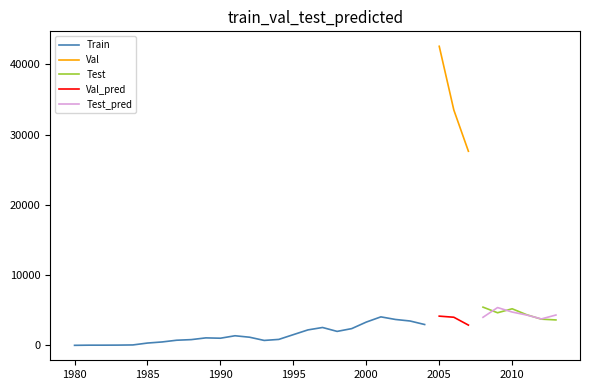

What is the lowest value of the Val series?

27642